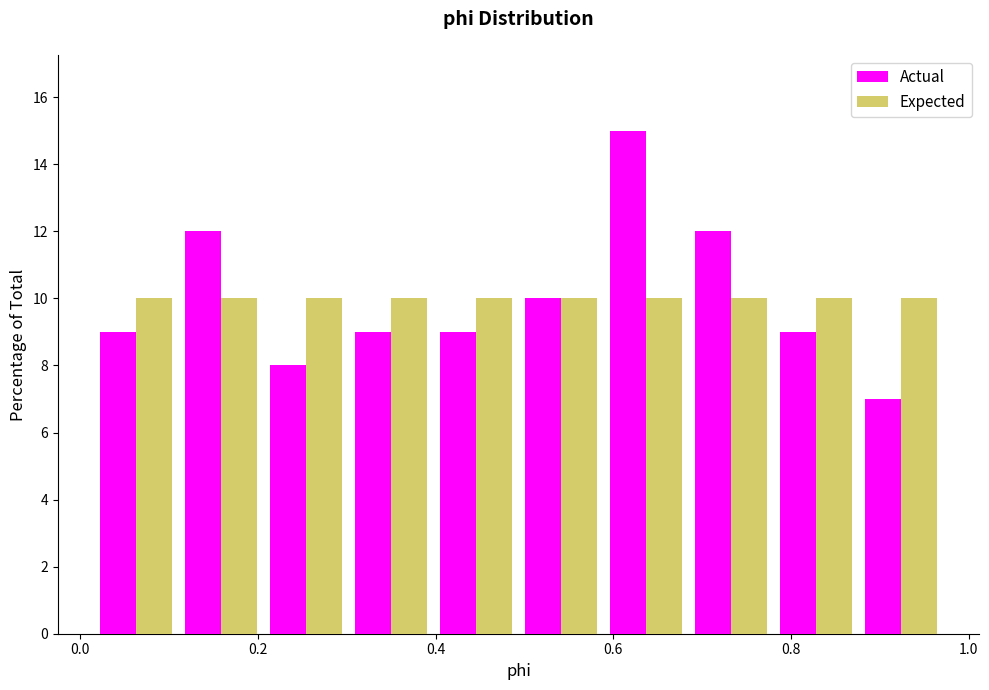

Reading left to right, transcribe this chart: for each range on the x-axis, give the height of each series' bar. Neither the bar edges nor the heights are printed on the chart, so give them approximately, as read against the axes.

0.02 to 0.12: Actual=9	Expected=10
0.12 to 0.20: Actual=12	Expected=10
0.20 to 0.30: Actual=8	Expected=10
0.30 to 0.40: Actual=9	Expected=10
0.40 to 0.50: Actual=9	Expected=10
0.50 to 0.58: Actual=10	Expected=10
0.58 to 0.68: Actual=15	Expected=10
0.68 to 0.78: Actual=12	Expected=10
0.78 to 0.88: Actual=9	Expected=10
0.88 to 0.98: Actual=7	Expected=10